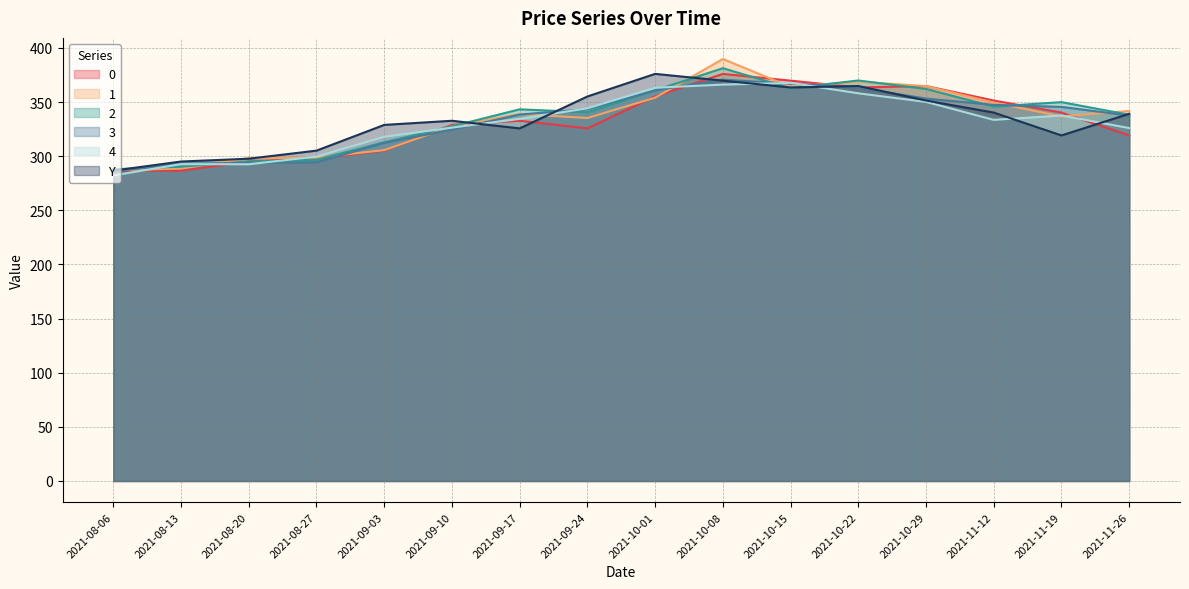

What is the difference between the maximum and second lowest values in the 0 series?

89.3